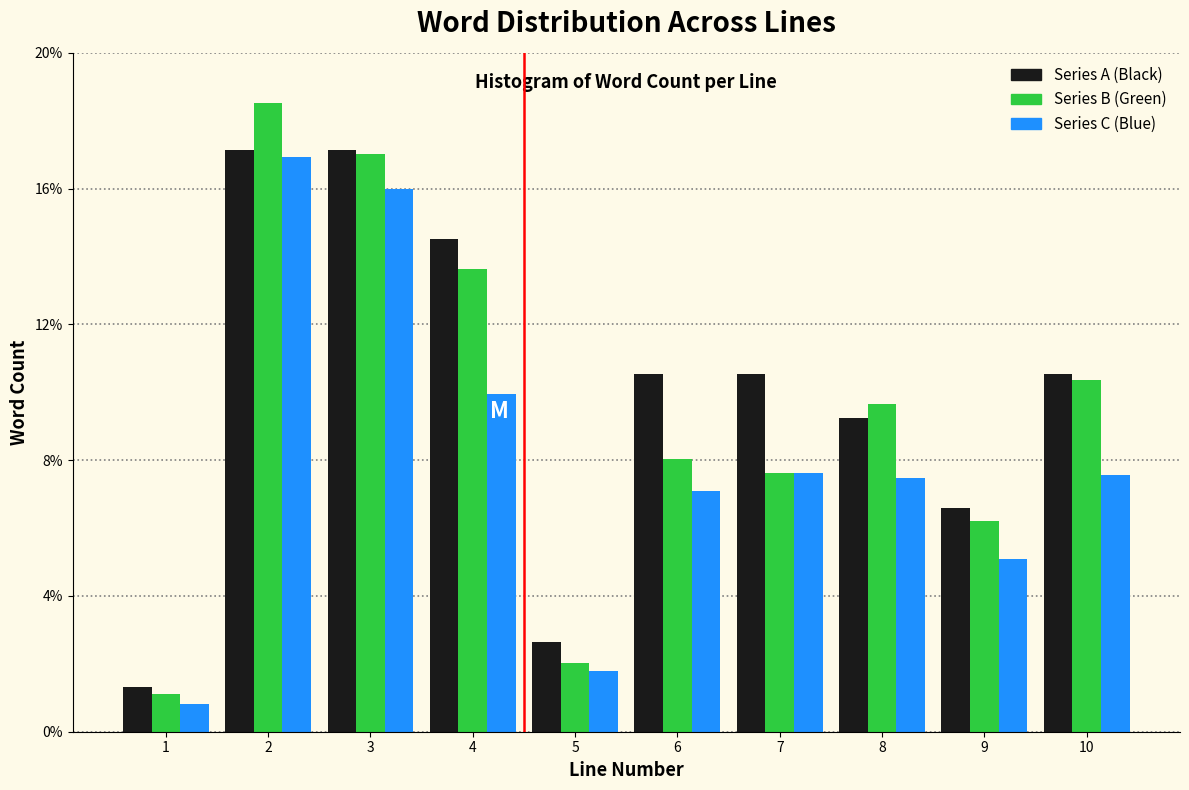

Is it true that Series B (Green) equals 8.0 at 6?

True